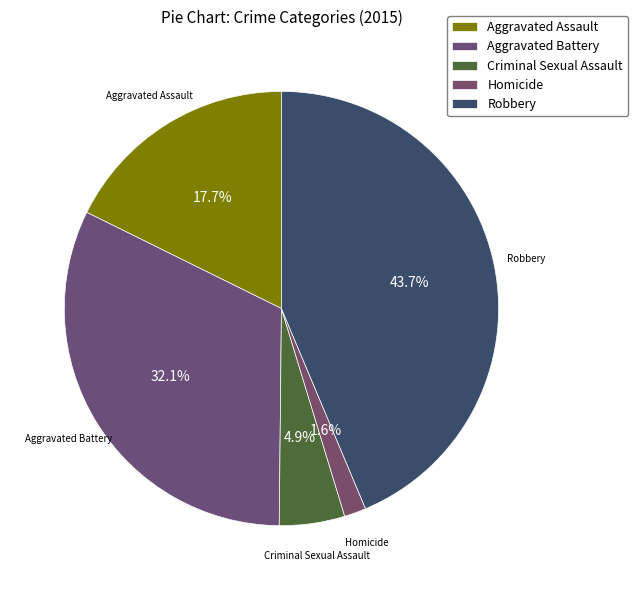

To the nearest percent, what is the average slice percentage?

20%